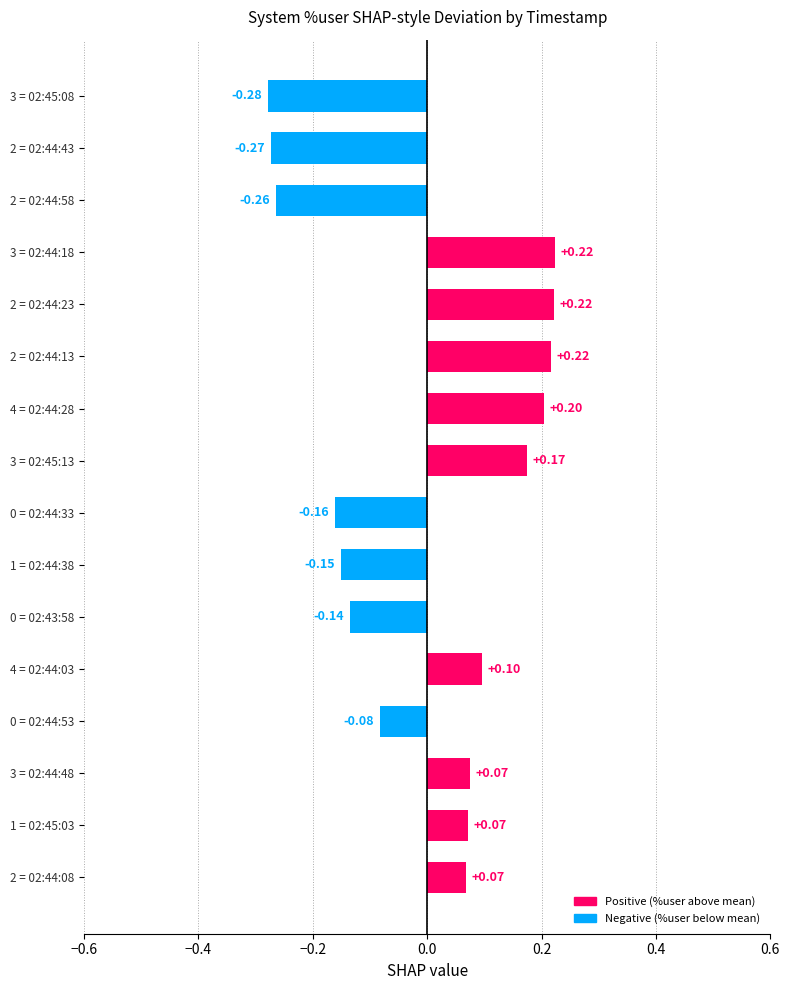

What is the maximum value shown in the chart?

0.2